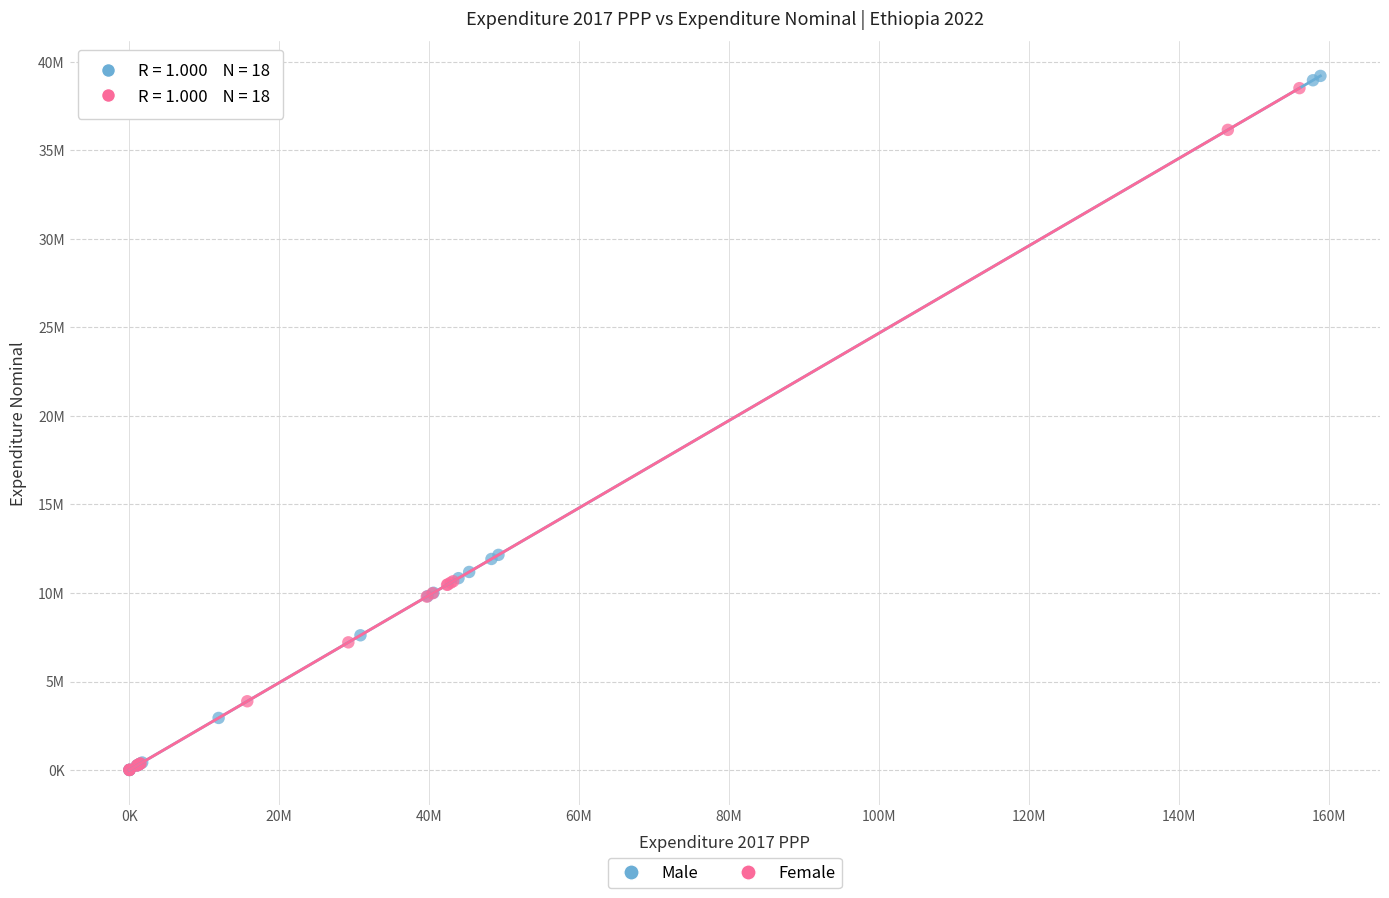

What are all the series names shown in the legend?

Male, Female